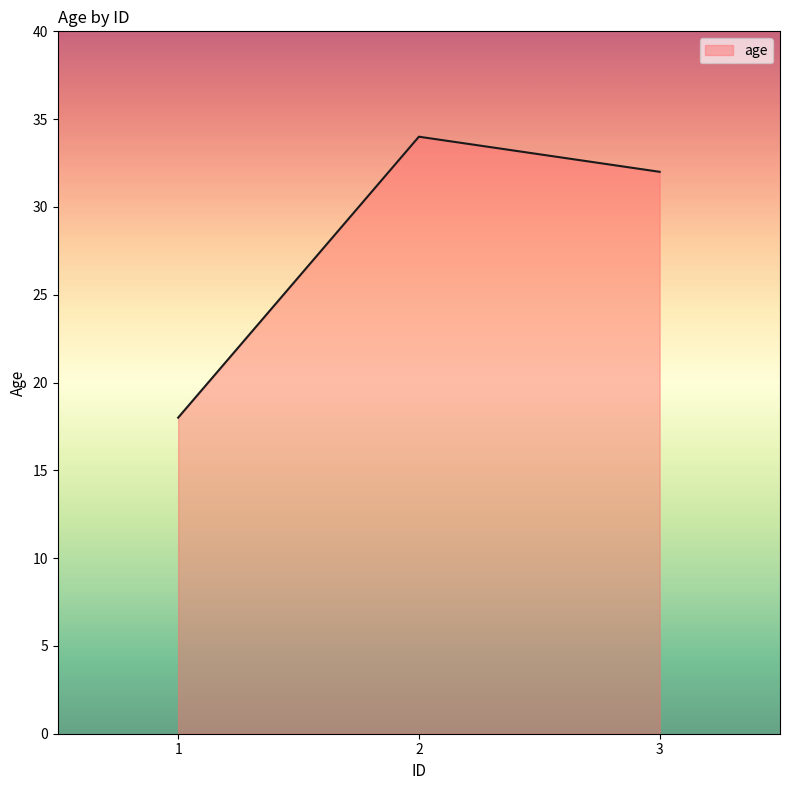

What is the difference between the maximum and minimum values?

16